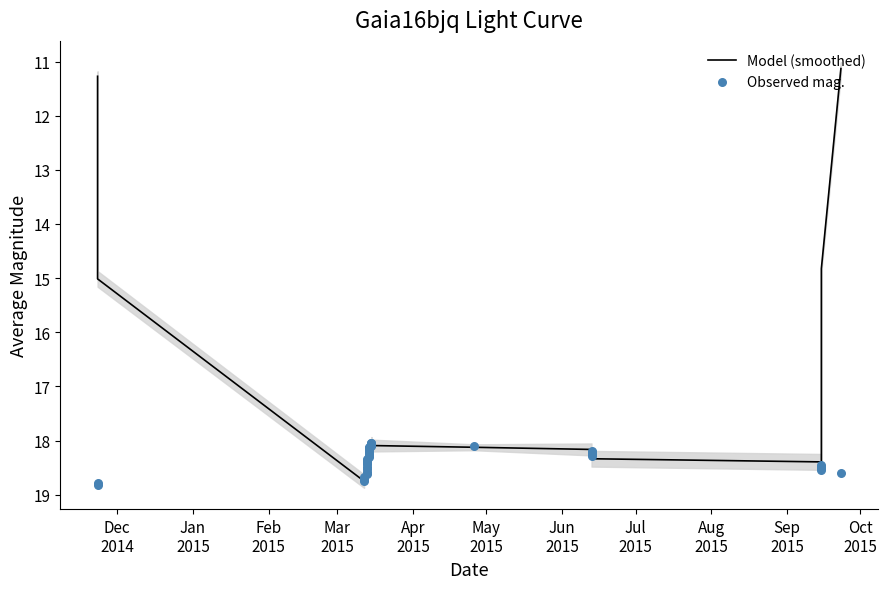

Which series has the largest total across all categories?

Observed mag.